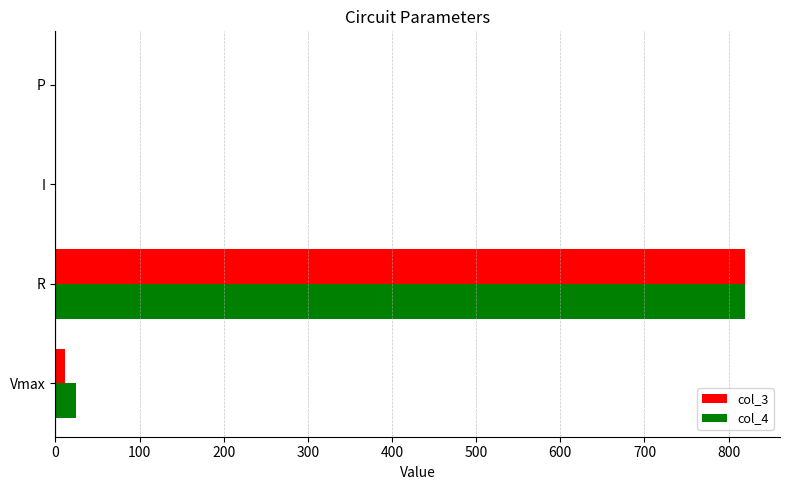

The value of col_4 at I is 0.0. True or false?

True